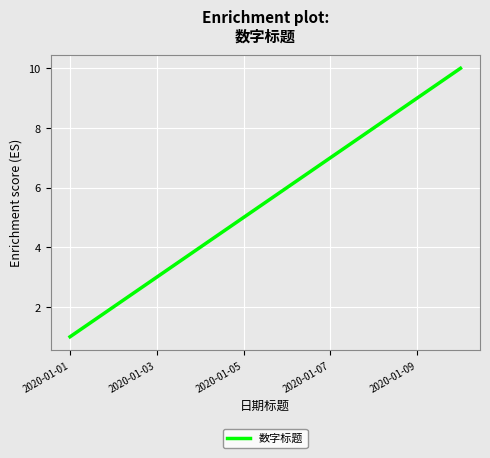

What is the difference between the maximum and minimum values?

9